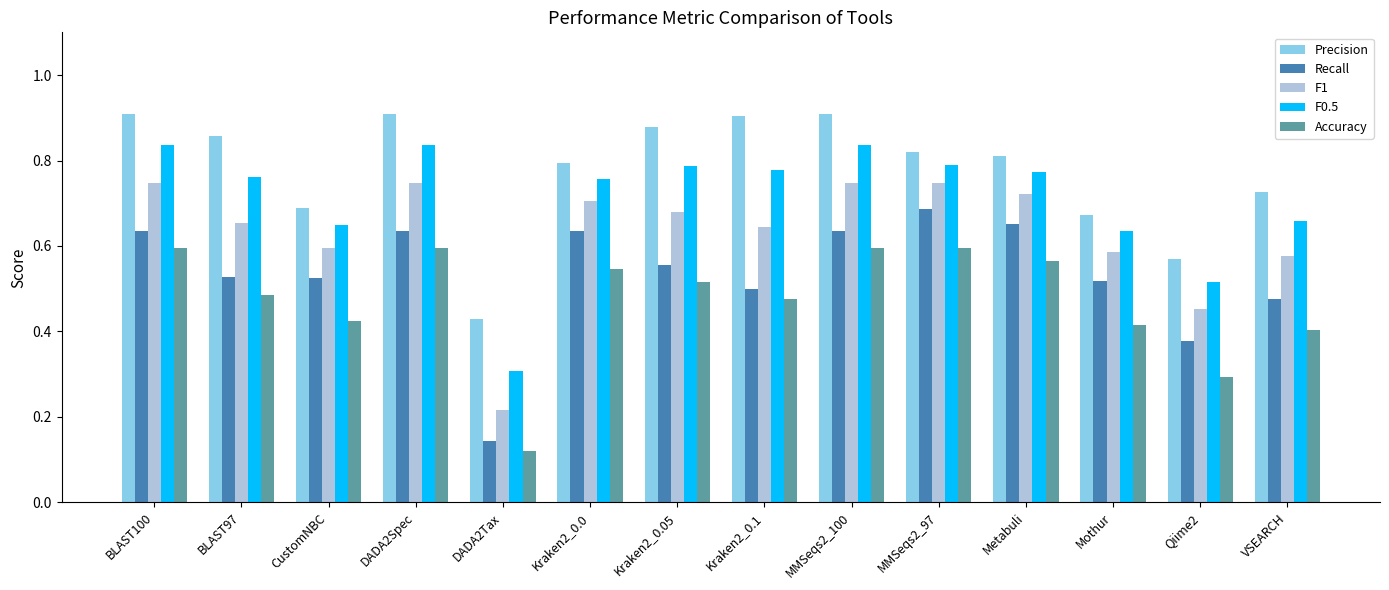

What is the difference between the highest and lowest values at VSEARCH?

0.3